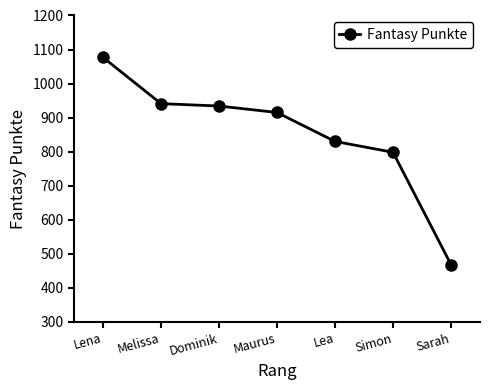

Where is the data nearest to the value 772?

Simon